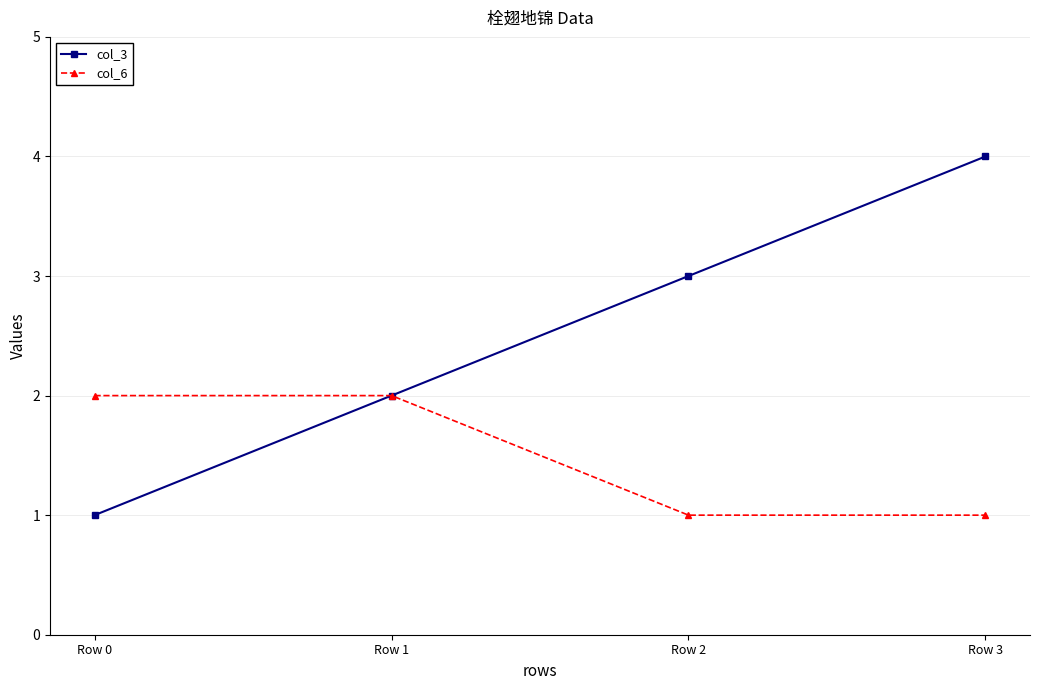

Which series has the largest total across all categories?

col_3